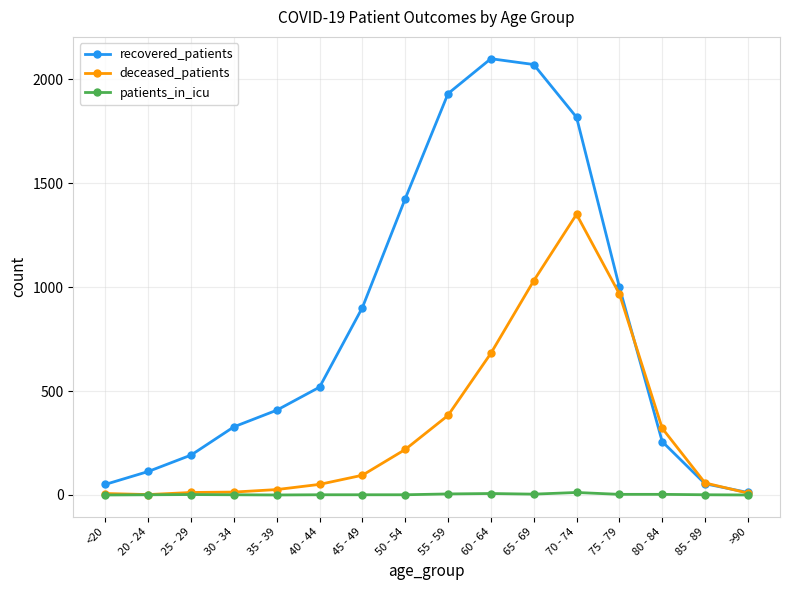

Which series has the widest spread of values?

recovered_patients